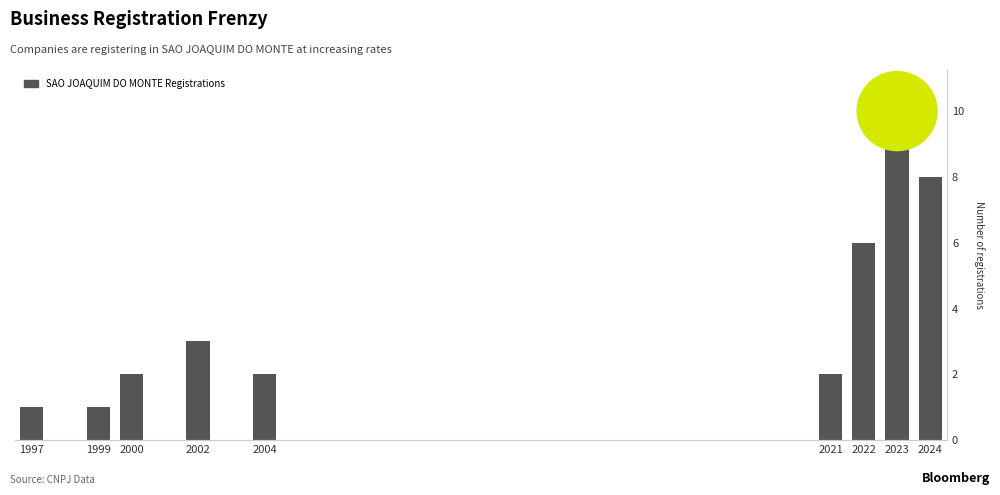

Which has a higher value, 2023 or 2000?

2023